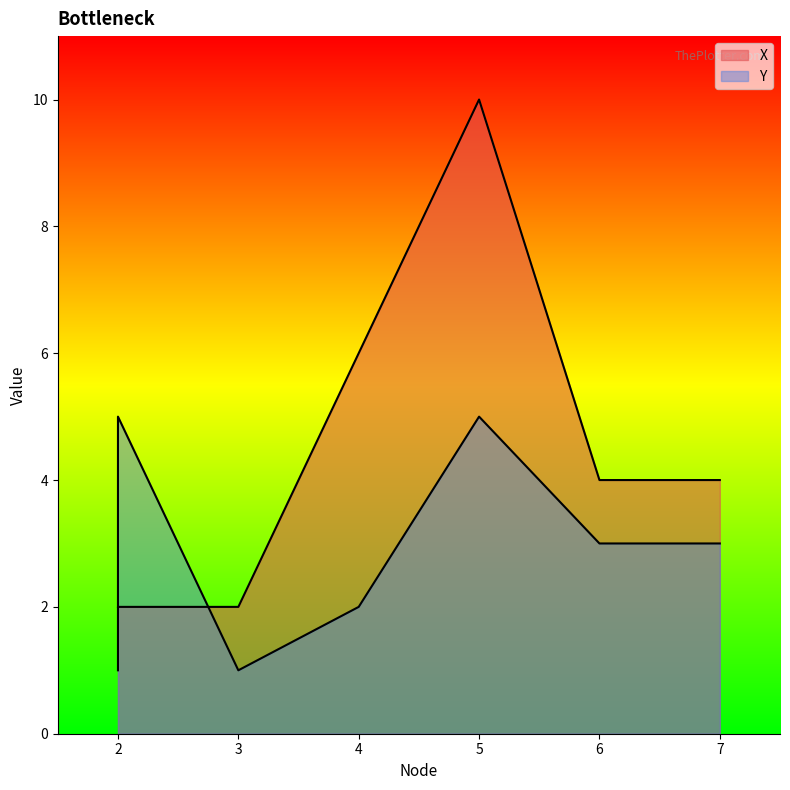

Does the chart display data point markers on the line(s)?

No